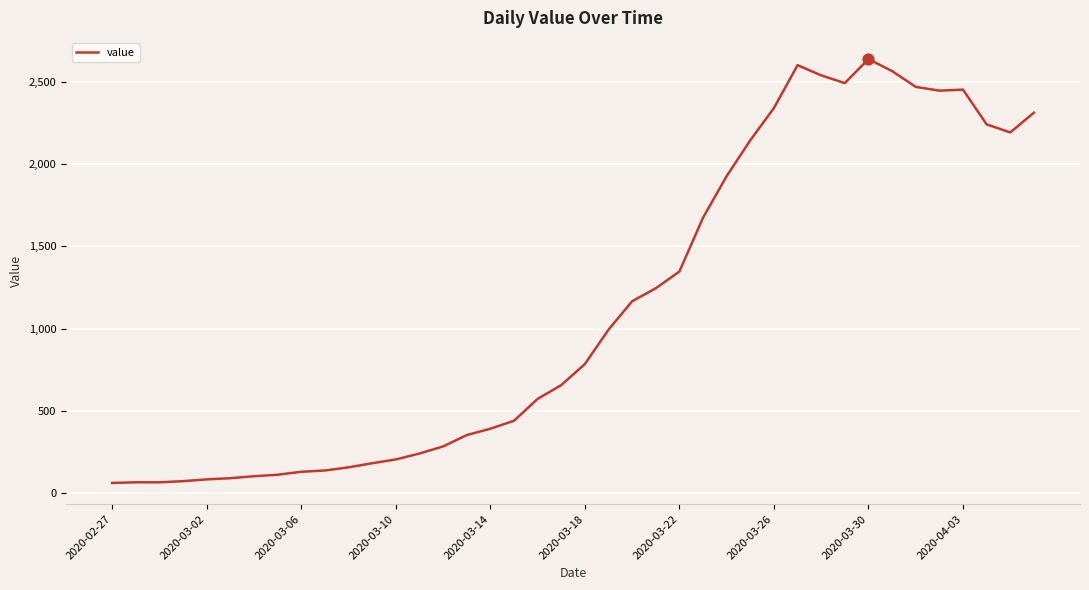

What is the difference between the maximum and minimum values?

2578